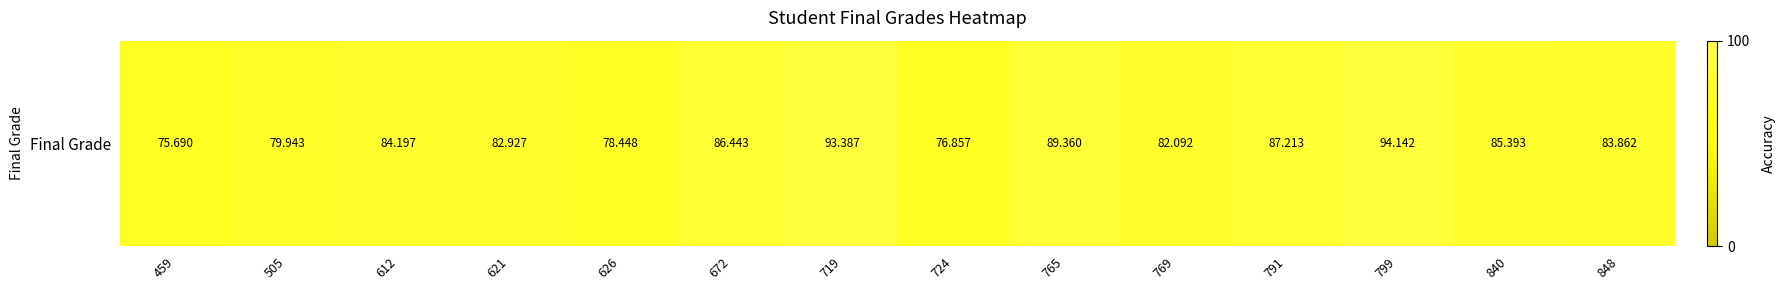

What is the difference between the maximum and minimum values?

18.5